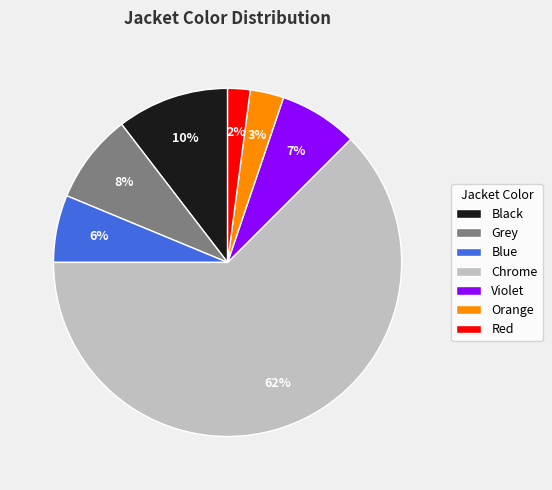

Combined, do Violet and Chrome account for over 50%?

Yes